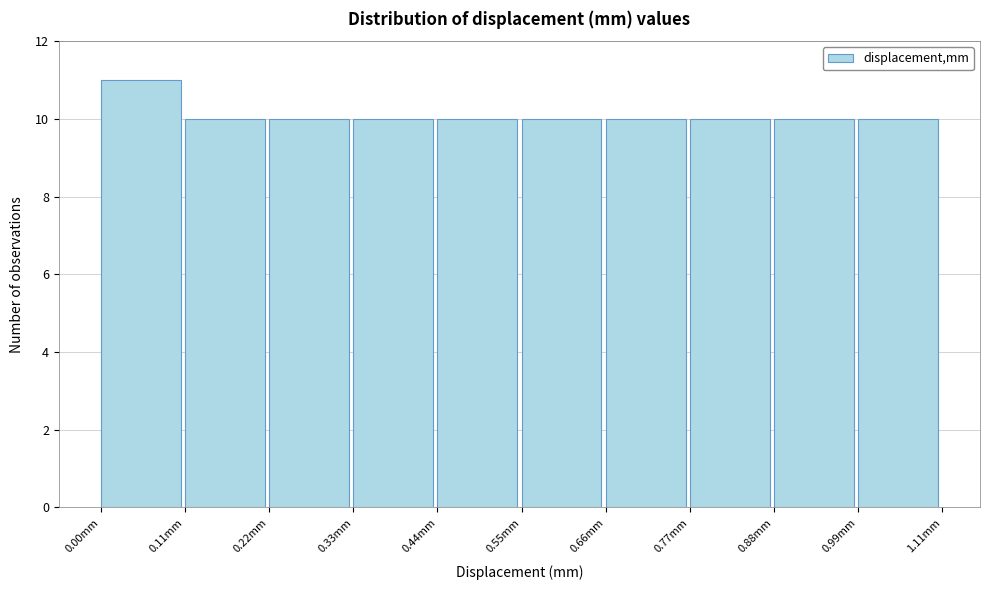

Reading left to right, list every bar in this chart as the range it spans on the x-axis followed by its height. Neither the bar edges nor the heights are printed on the chart, so give them approximately, as read against the axes.

0.00 to 0.12: 11
0.12 to 0.22: 10
0.22 to 0.34: 10
0.34 to 0.44: 10
0.44 to 0.56: 10
0.56 to 0.66: 10
0.66 to 0.78: 10
0.78 to 0.88: 10
0.88 to 1.00: 10
1.00 to 1.10: 10